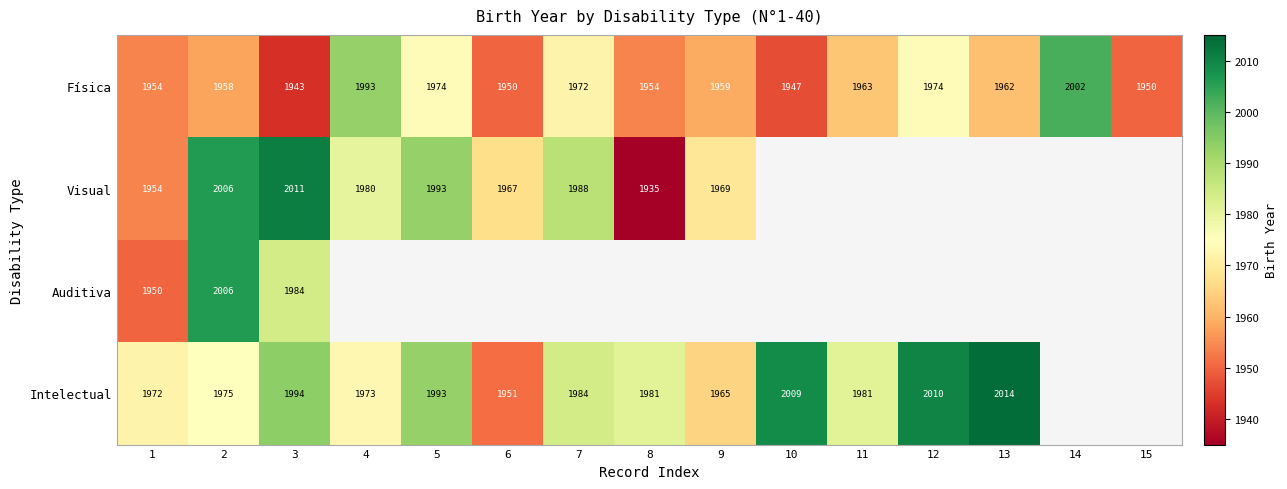

Count the number of data series in this chart.

4